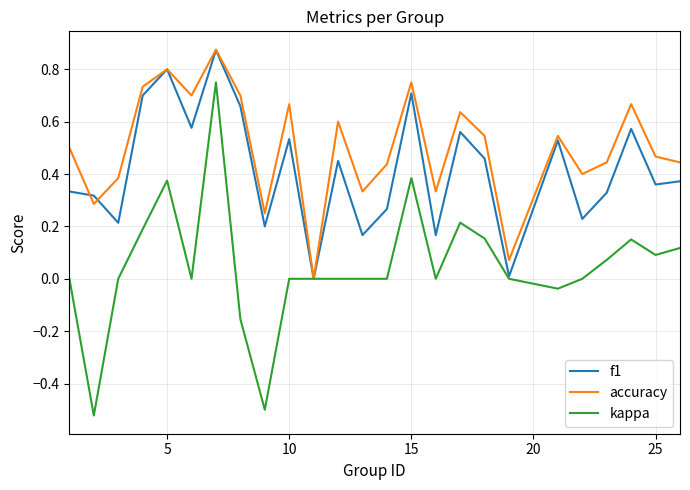

Which series has the largest total across all categories?

accuracy